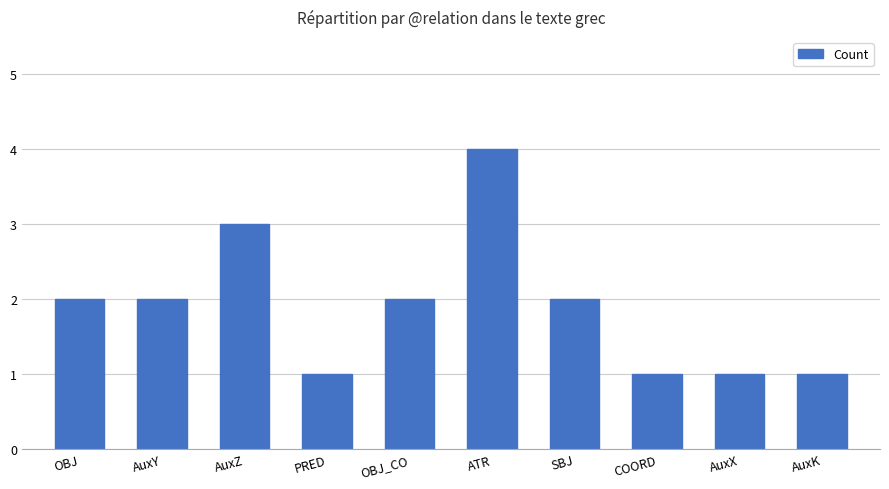

What is the label of the 5th bar from the left?

OBJ_CO